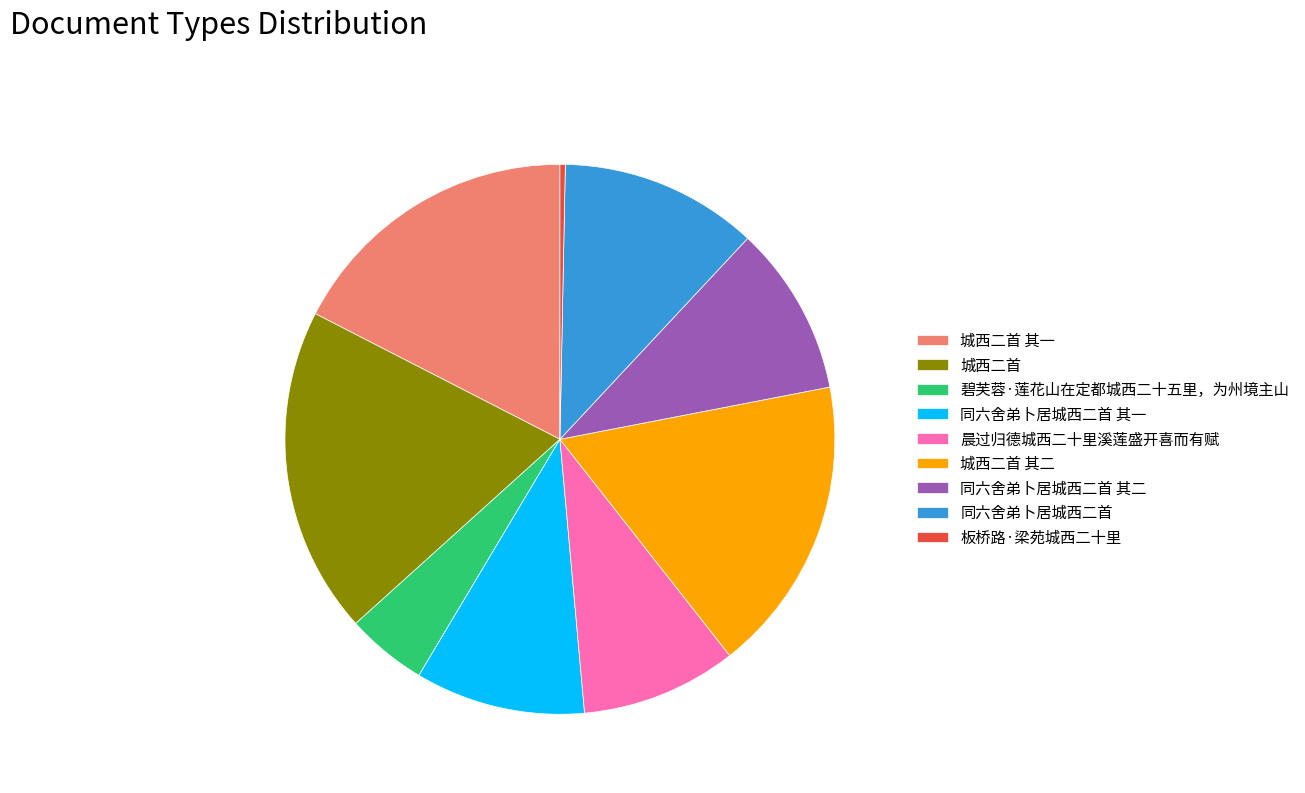

Count the number of slices in the pie.

9